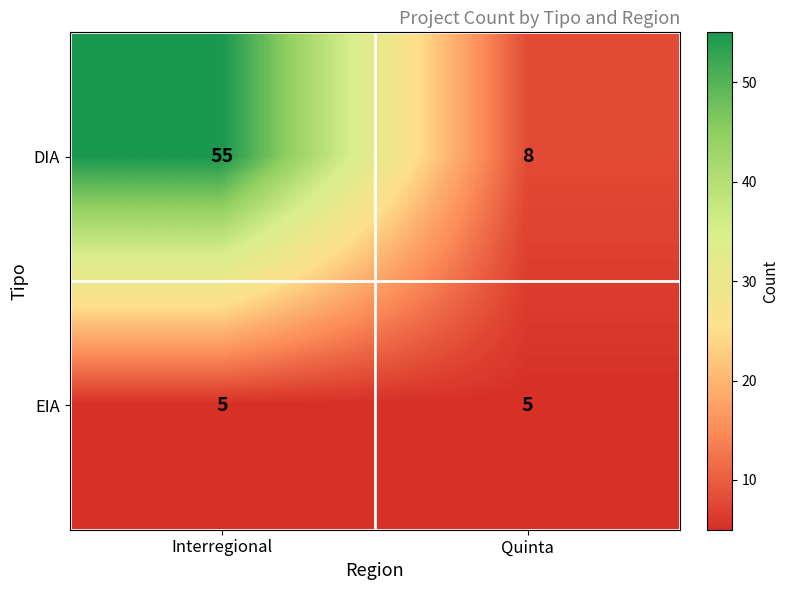

Reading left to right, what are all the values shown in this chart?

DIA: 55	8
EIA: 5	5